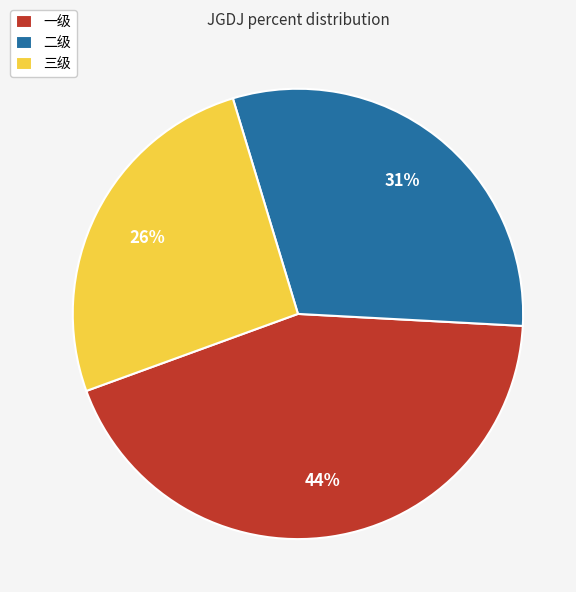

Which slice is the largest?

一级